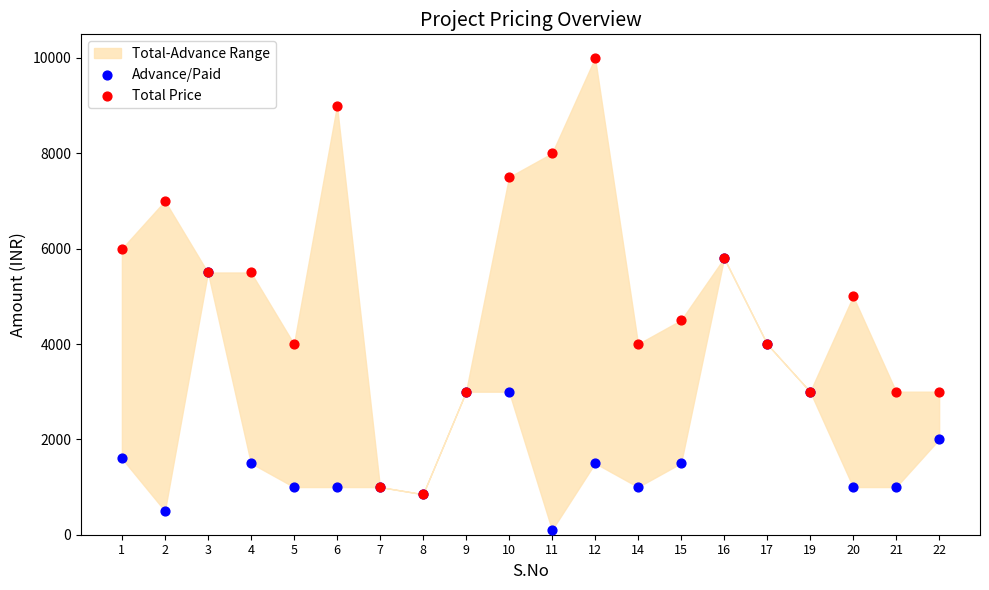

Which series reaches the maximum Y coordinate?

Total Price